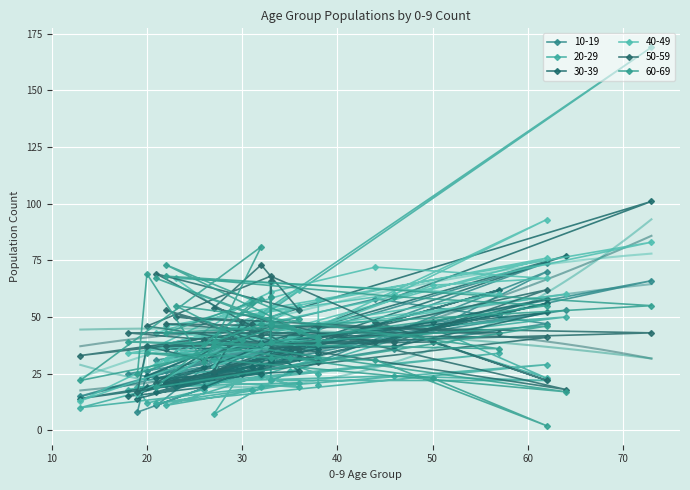

What is the total value across all series at 38?

234